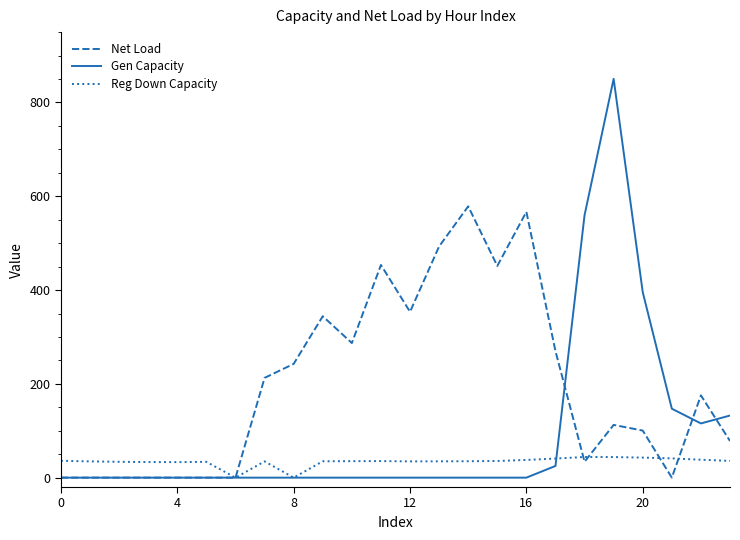

What is the sum of all Net Load values?

4753.6